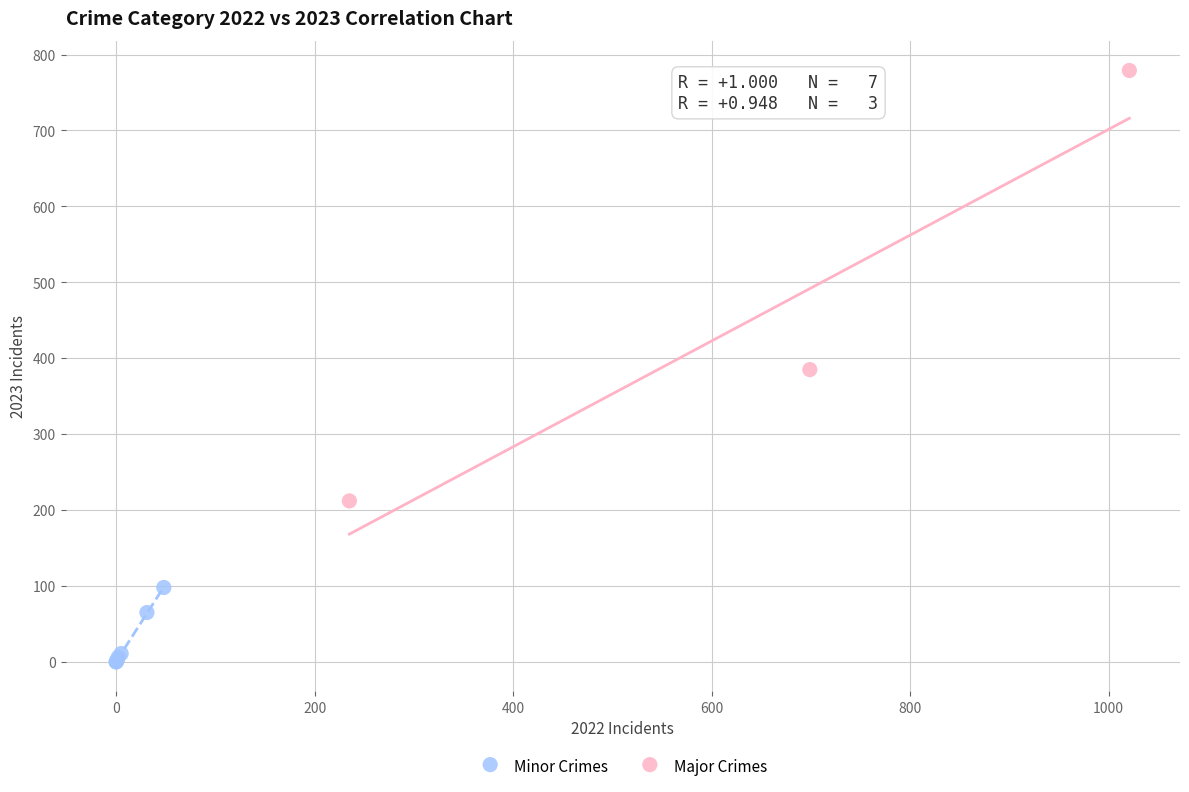

Which series reaches the minimum Y coordinate?

Minor Crimes